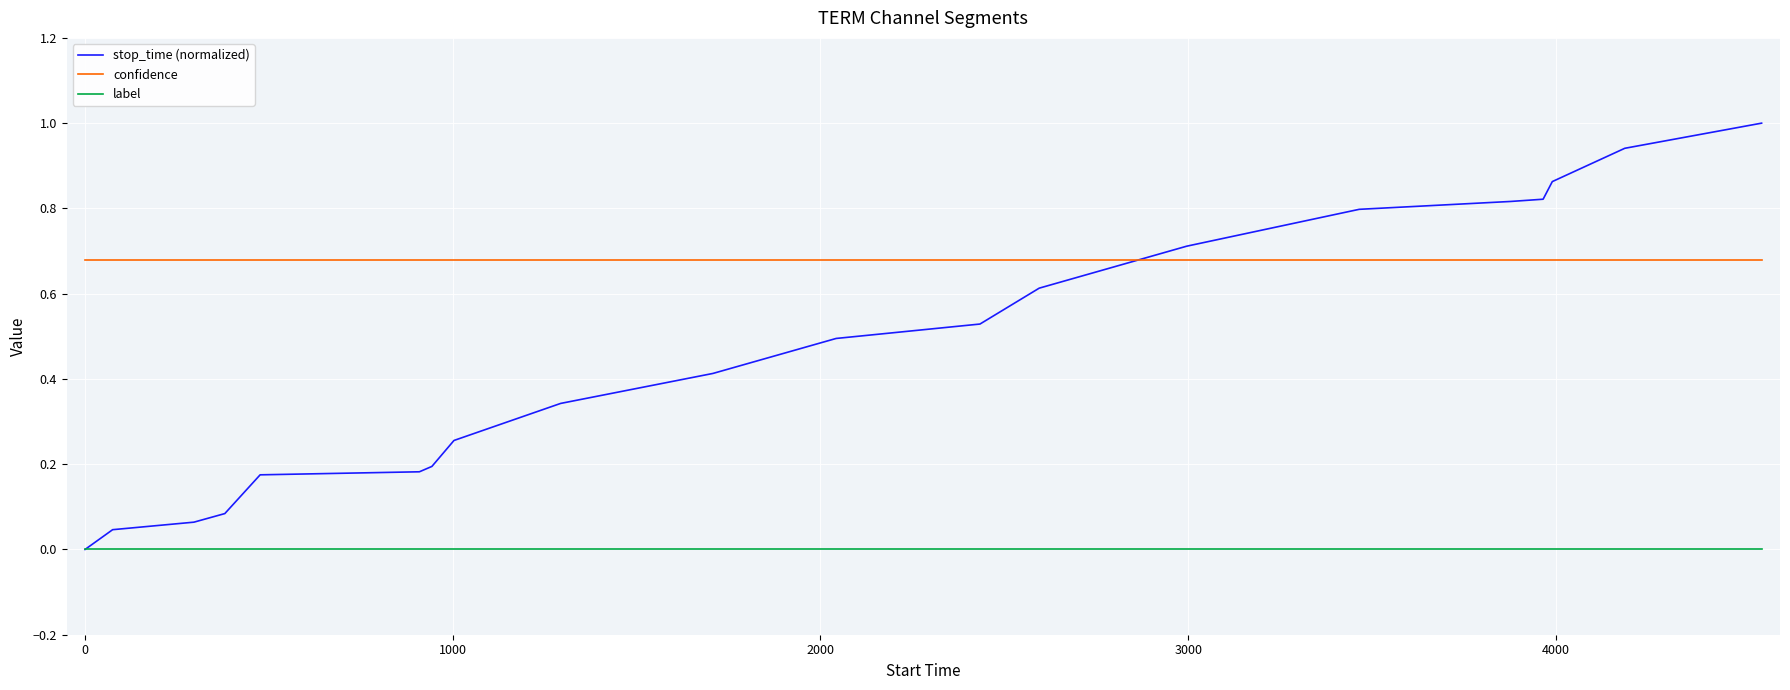

Count the number of categories in the chart.

20